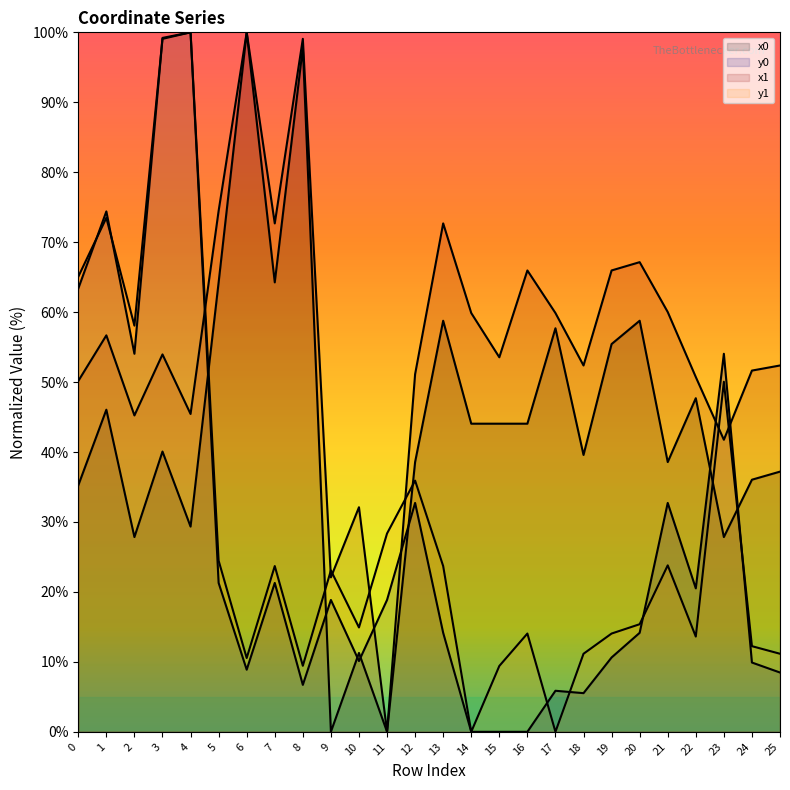

Is it true that x0 equals 27.8 at 23?

True